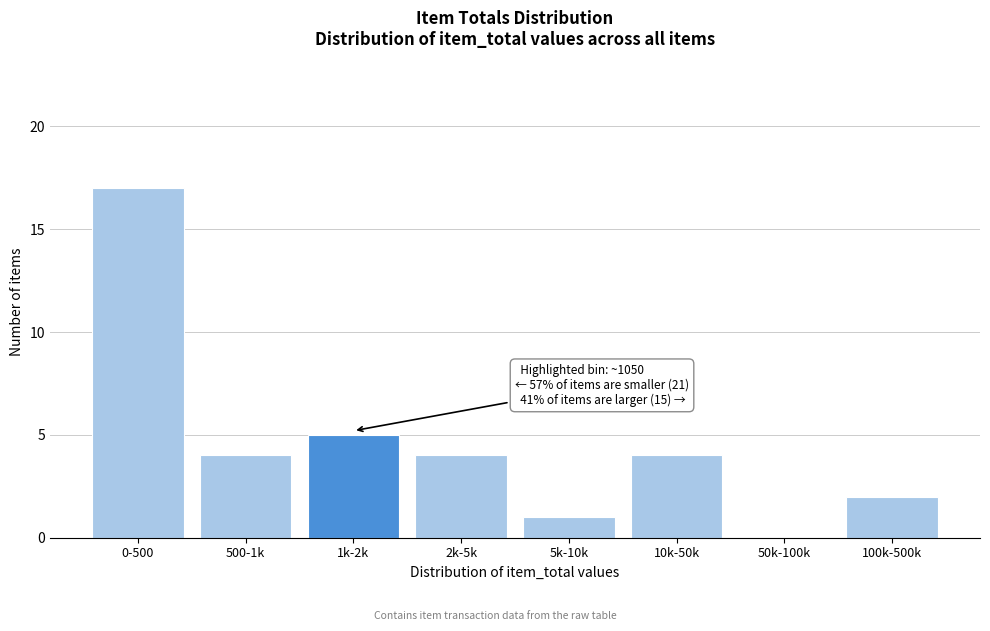

Reading left to right, what are all the values shown in this chart?

0-500=17	500-1k=4	1k-2k=5	2k-5k=4	5k-10k=1	10k-50k=4	50k-100k=0	100k-500k=2